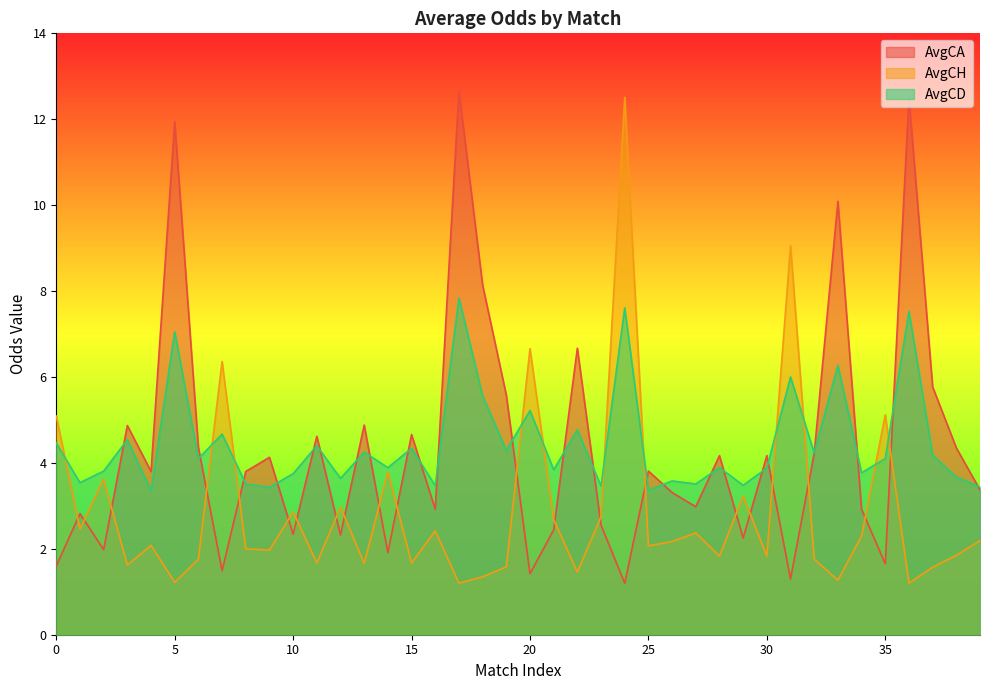

How many interior local valleys does the AvgCD series have?

15